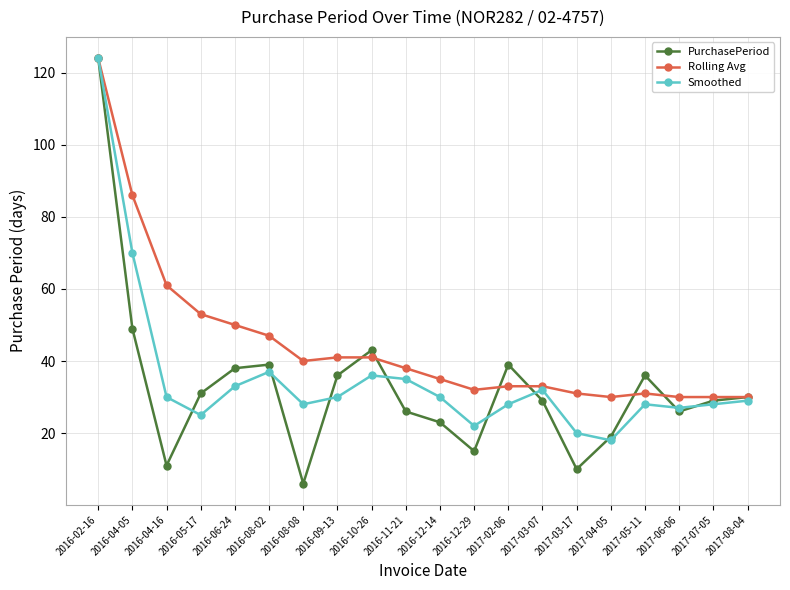

What is the maximum value for PurchasePeriod?

124